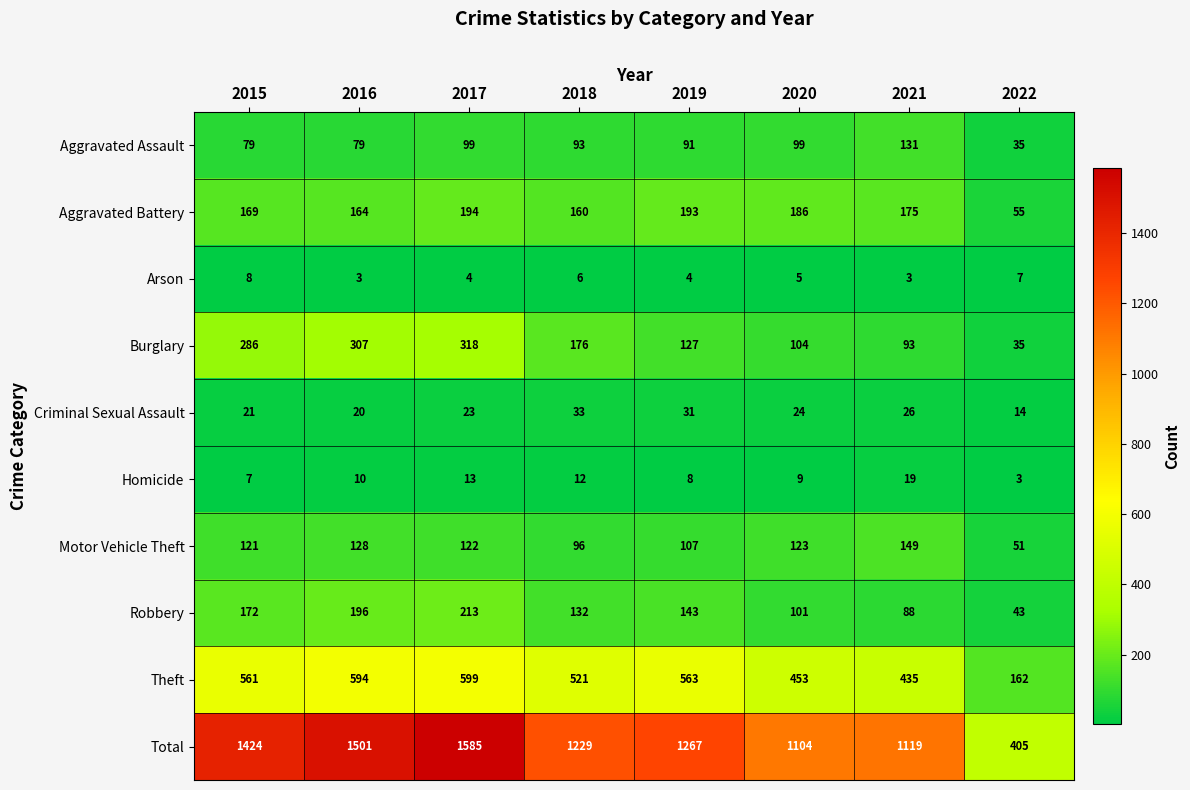

Which category has the lowest value in the Aggravated Battery series?

2022